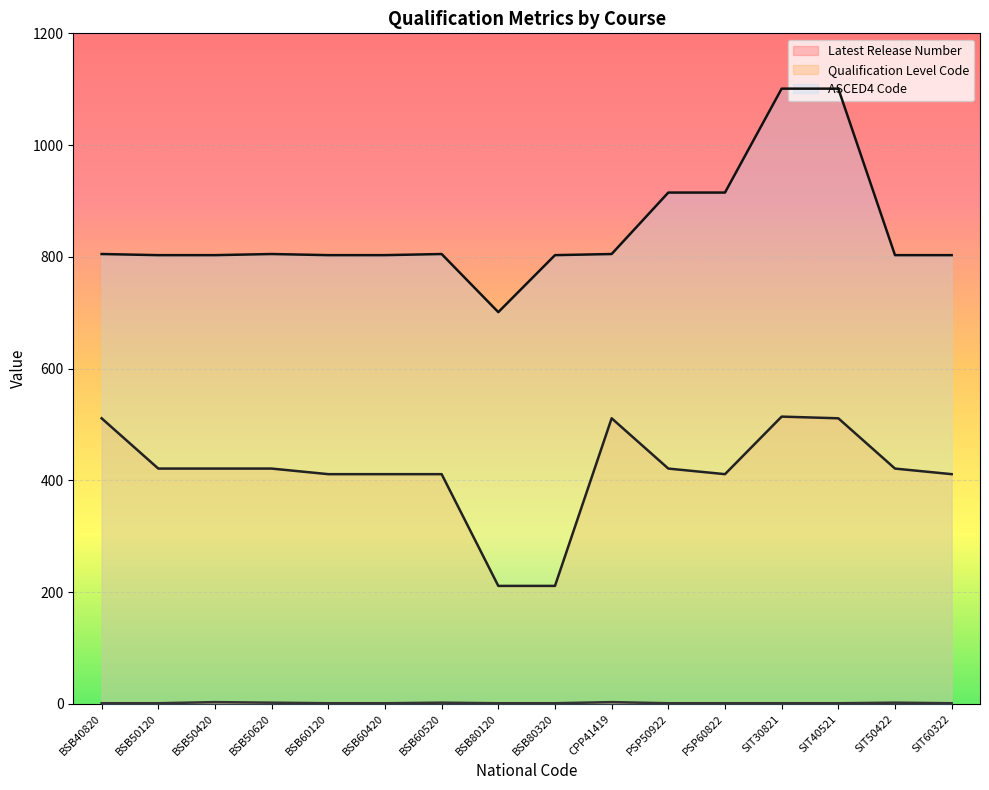

The ASCED4 Code series shows 1416 at BSB50620. True or false?

False